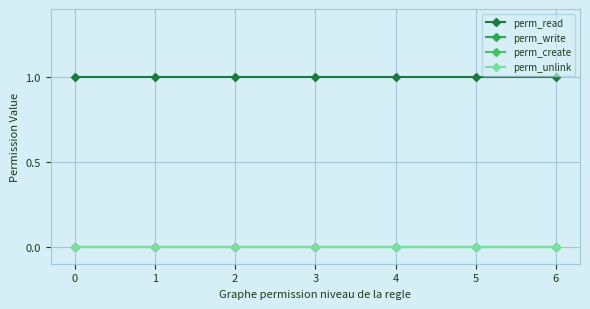

At how many categories does at least one series exceed 0?

7